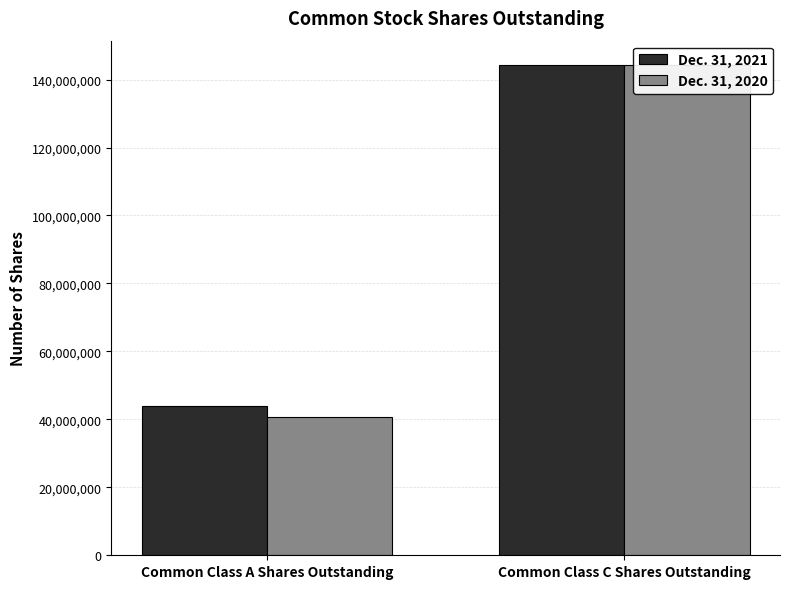

What is the difference between the maximum and minimum values in the Dec. 31, 2021 series?

100271156